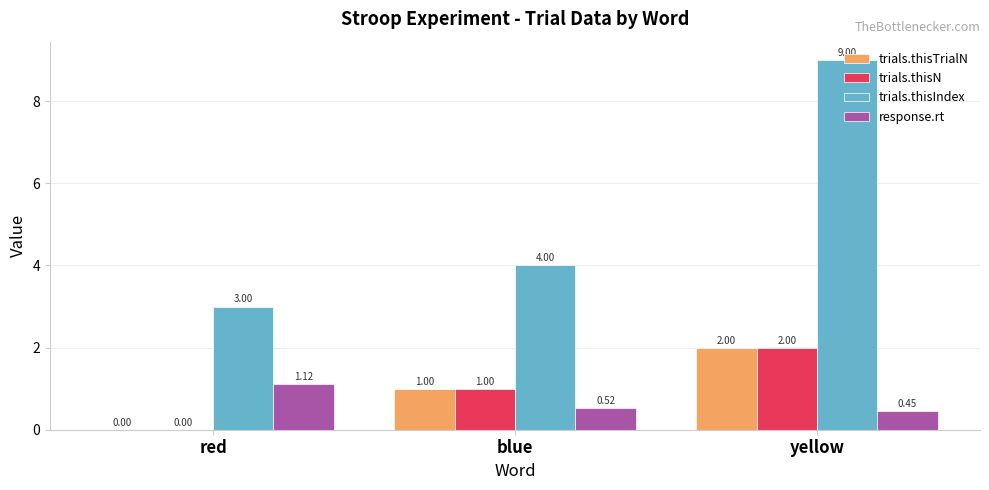

Where is trials.thisN nearest to the value 1?

blue